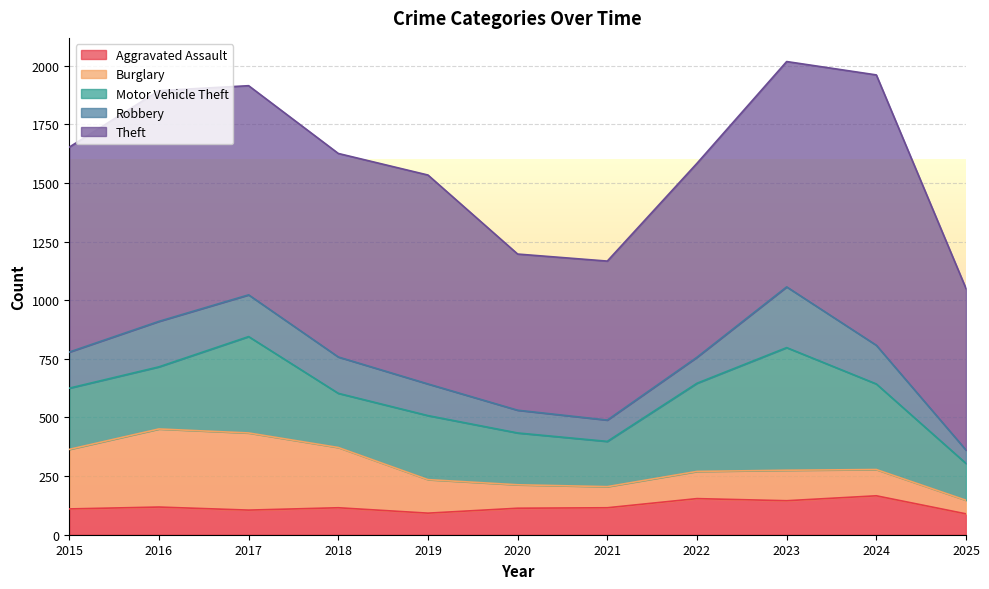

What is the value of the Theft point at the 6th from the left?

666